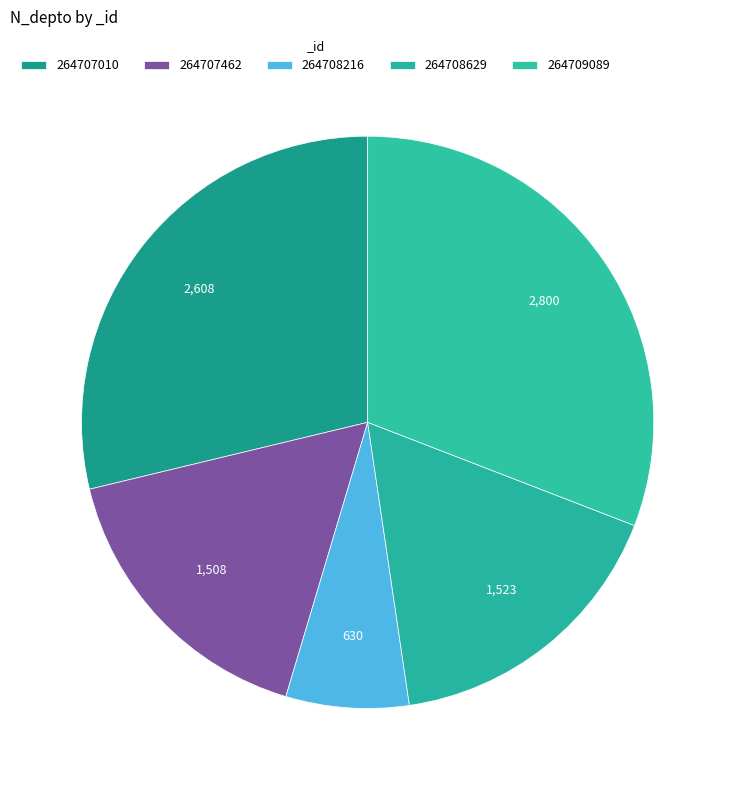

How many segments does this pie chart have?

5